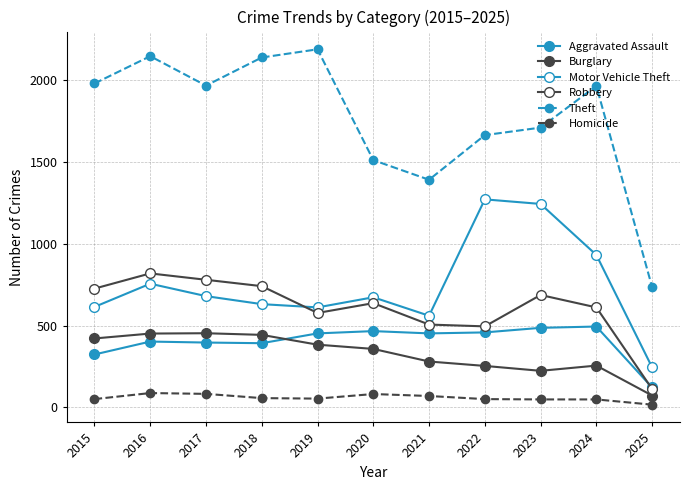

Count the number of categories in the chart.

11